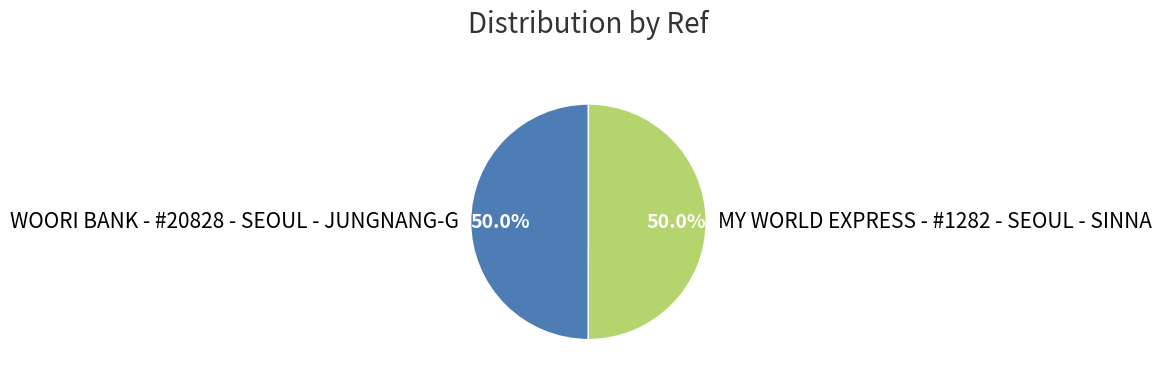

Approximately how many times larger is the value at MY WORLD EXPRESS - #1282 - SEOUL - SINNA compared to WOORI BANK - #20828 - SEOUL - JUNGNANG-G?

1.0